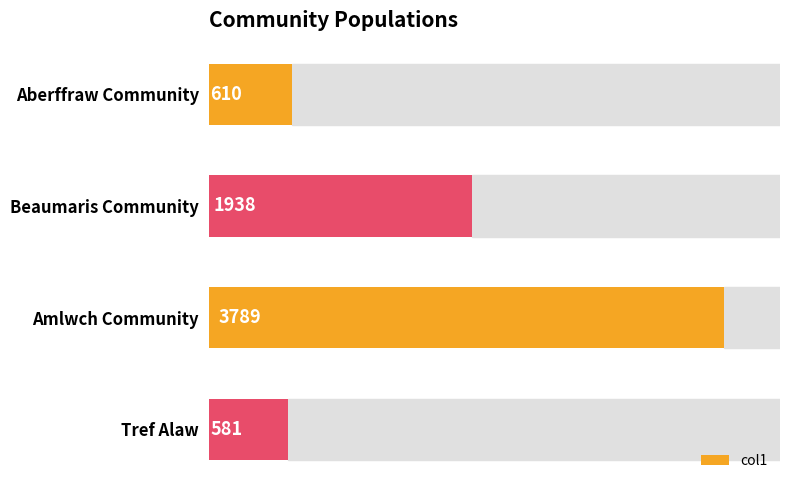

Which has a higher value, Aberffraw Community or Tref Alaw?

Aberffraw Community